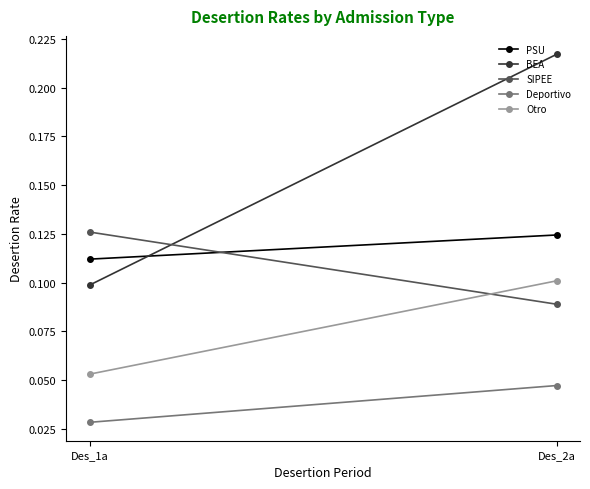

What is the greatest value displayed?

0.2